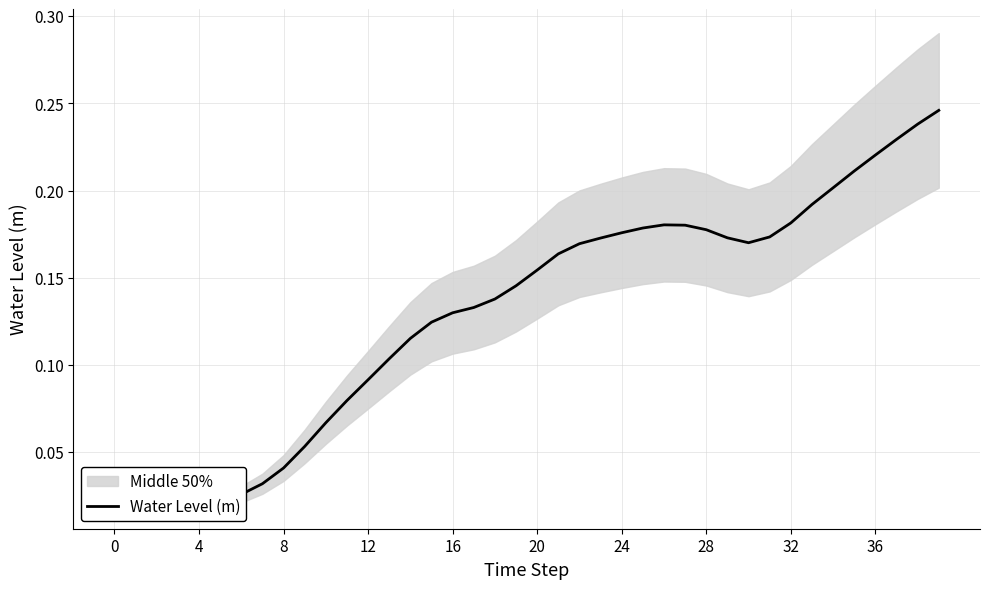

Reading left to right, extract all data points from this chart.

0.0	0.0	0.0	0.0	0.0	0.0	0.0	0.0	0.0	0.1	0.1	0.1	0.1	0.1	0.1	0.1	0.1	0.1	0.1	0.1	0.2	0.2	0.2	0.2	0.2	0.2	0.2	0.2	0.2	0.2	0.2	0.2	0.2	0.2	0.2	0.2	0.2	0.2	0.2	0.2